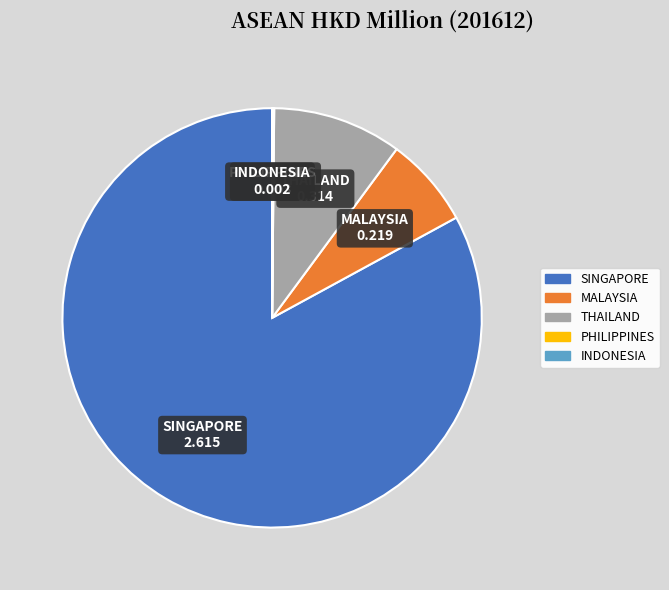

The SINGAPORE slice represents 72% of the pie. True or false?

False